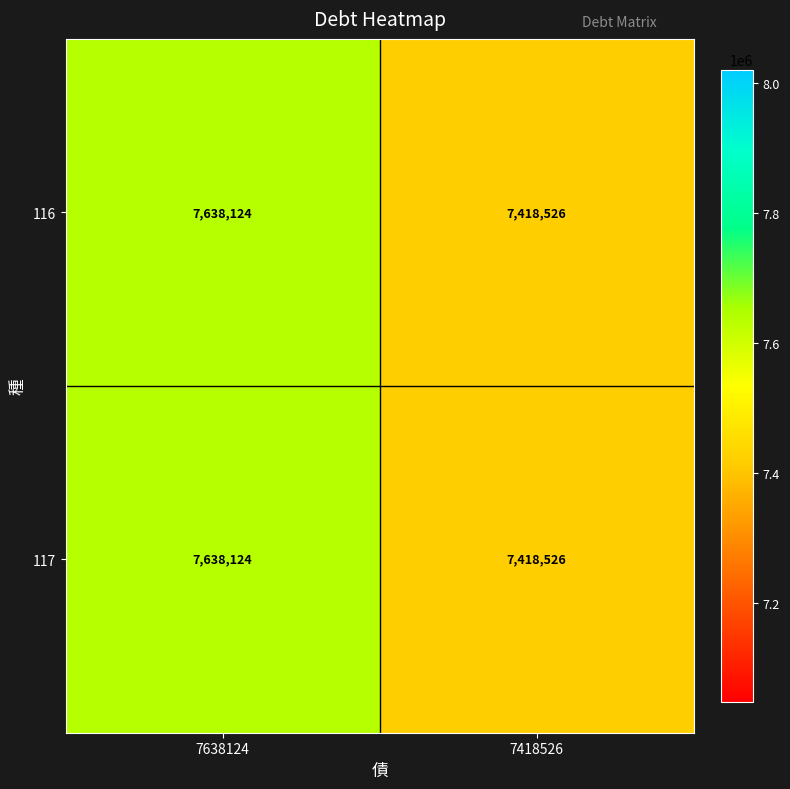

List the labels in order of 116 value, largest first.

7638124, 7418526